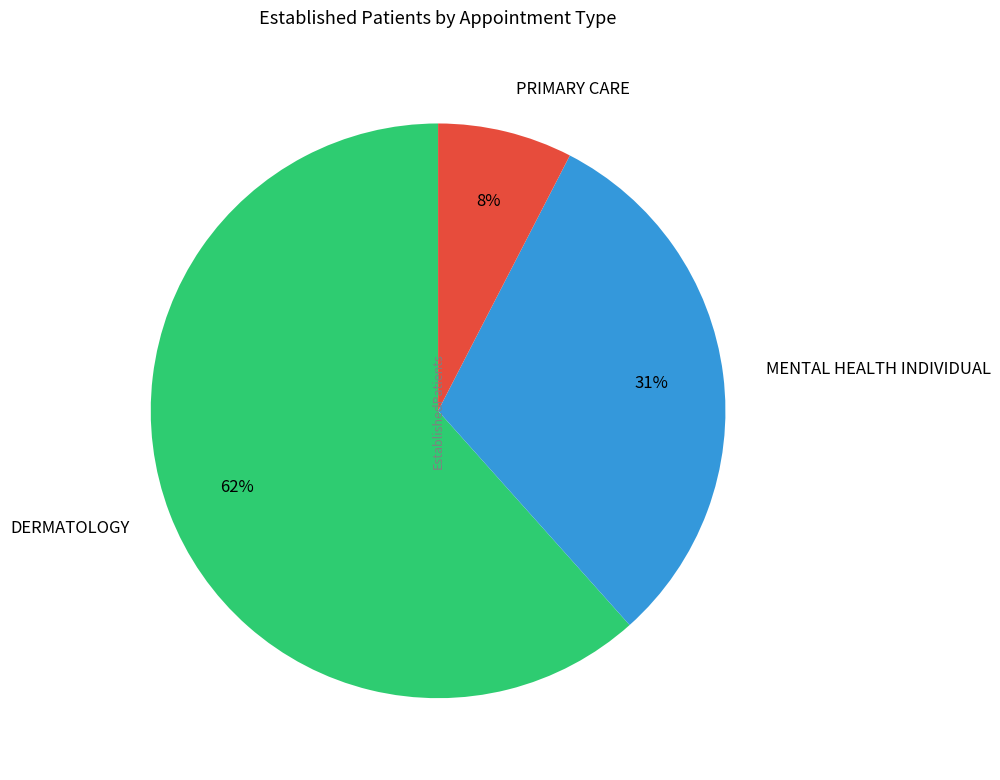

Which category has the smallest portion of the pie?

PRIMARY CARE